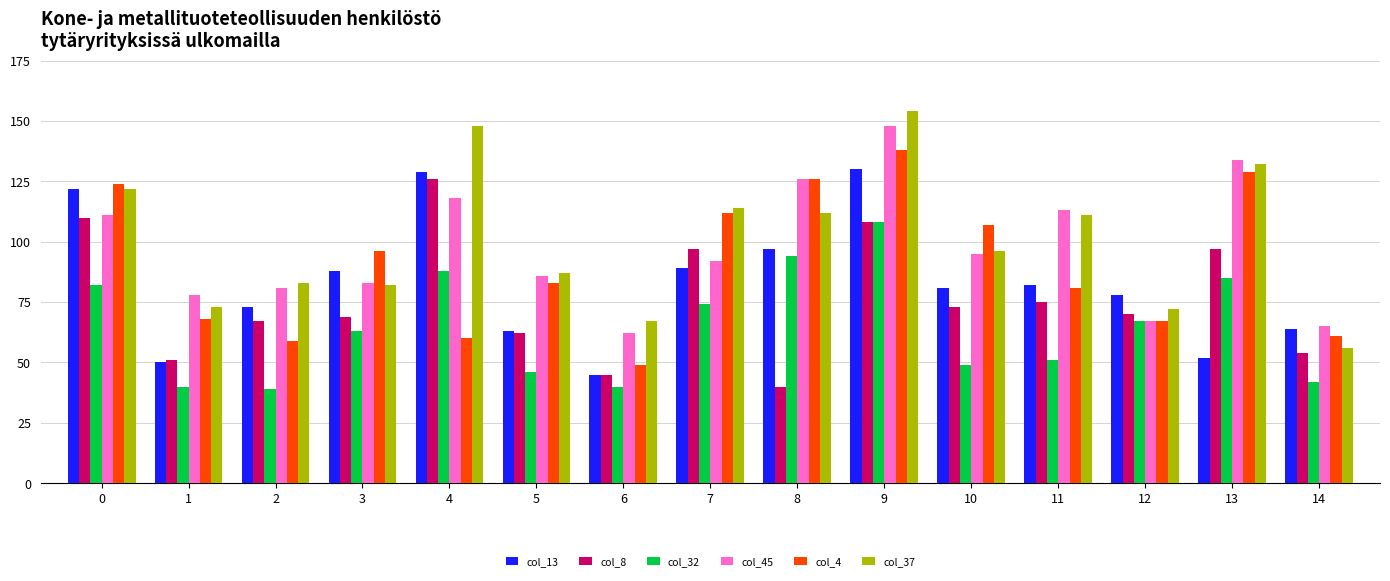

Which series changed the most between 2 and 7?

col_4